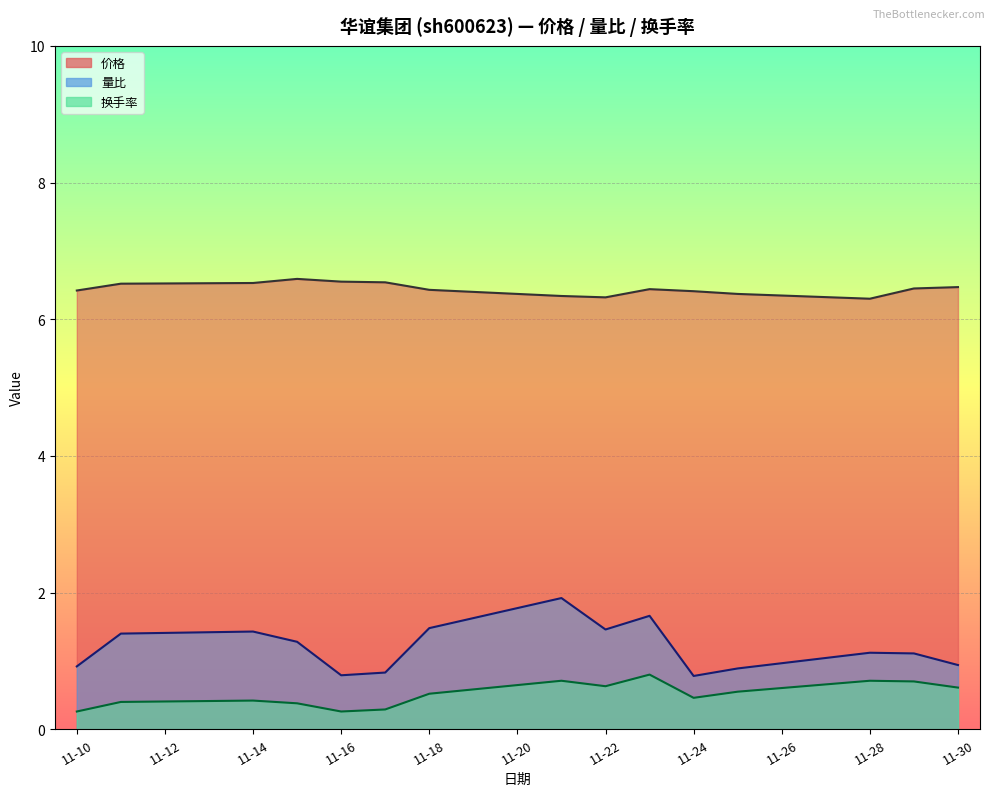

What is the sum of the 价格 values at 2022-11-25 and 2022-11-17?

12.9